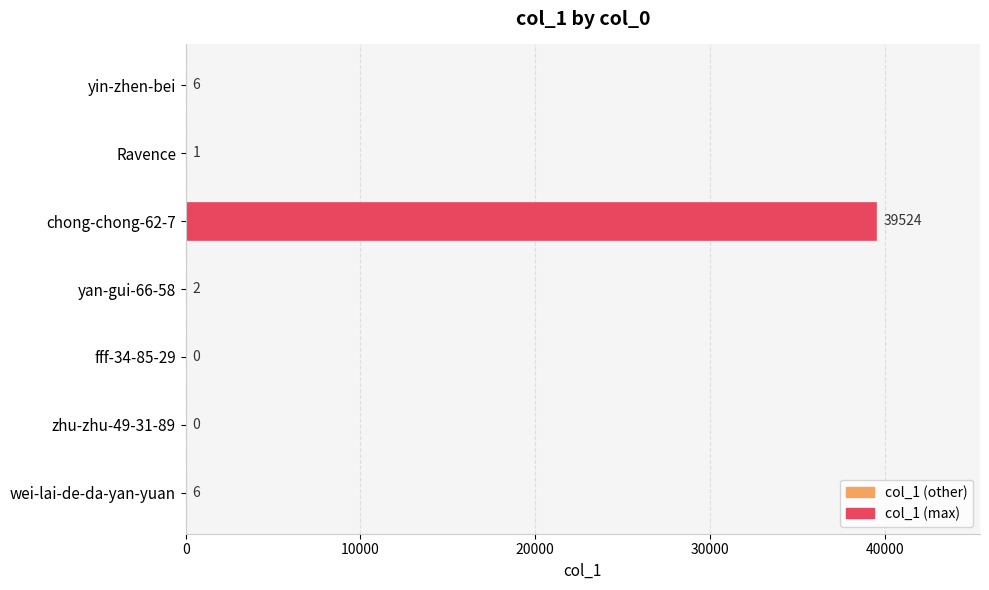

The value at Ravence is 1. True or false?

True